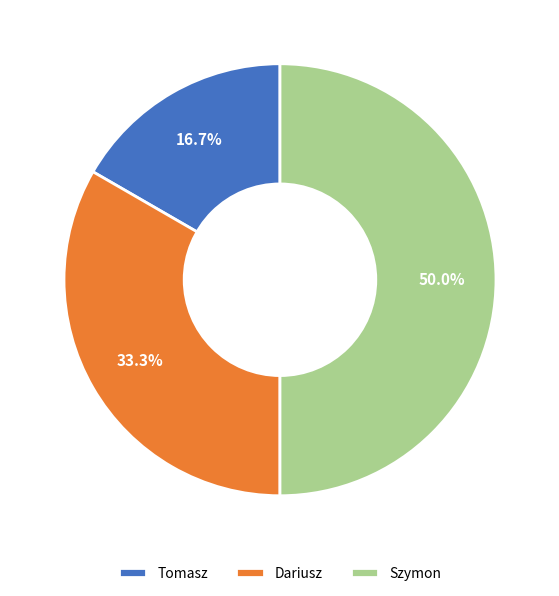

Between Dariusz and Tomasz, which is larger?

Dariusz